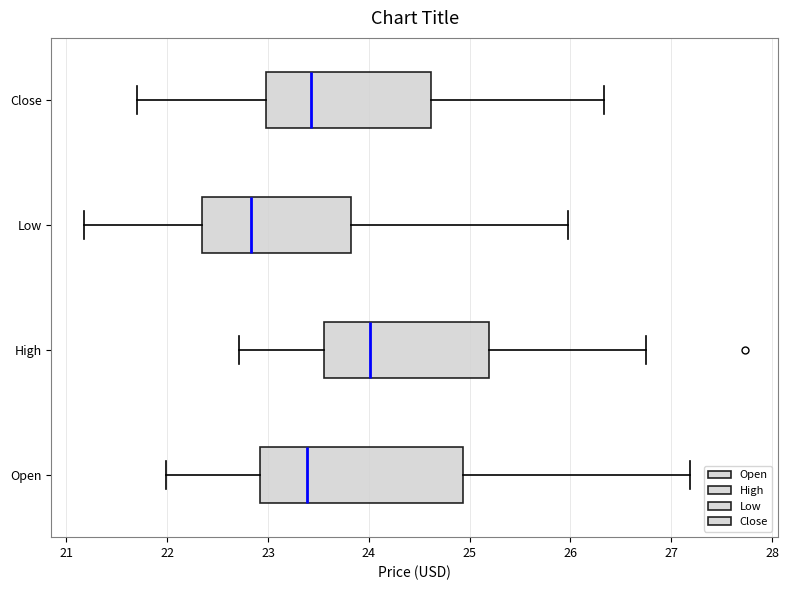

Where is the left edge of the box for Close on the x-axis? The values are not printed on the chart, so give them approximately, as read against the axis.

23.0